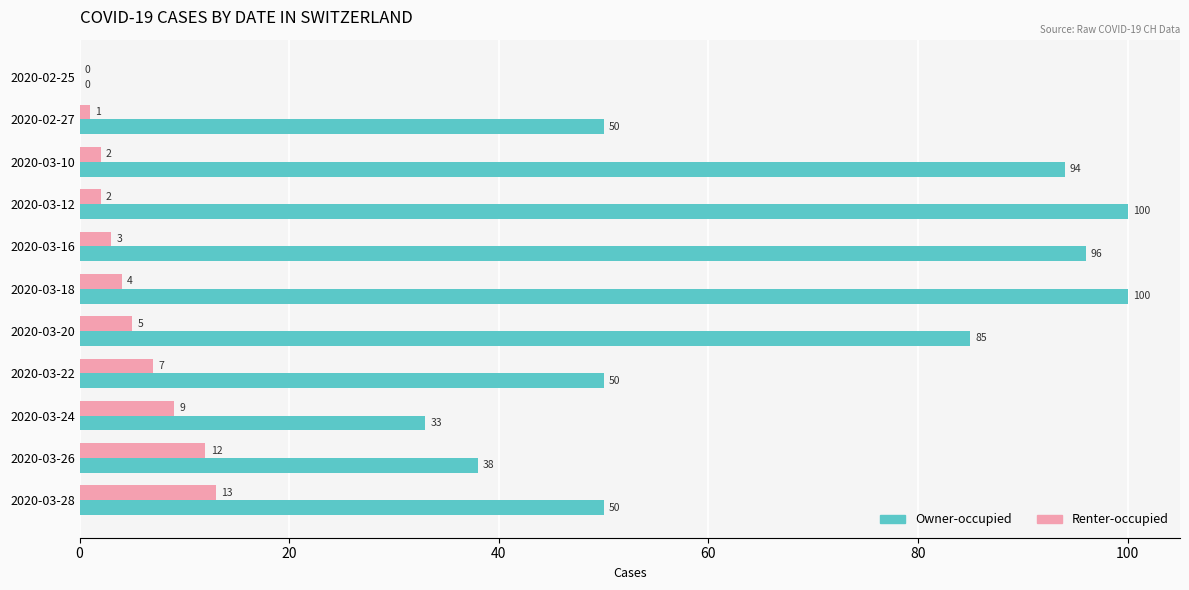

At which category is the sum across all series the highest?

2020-03-18